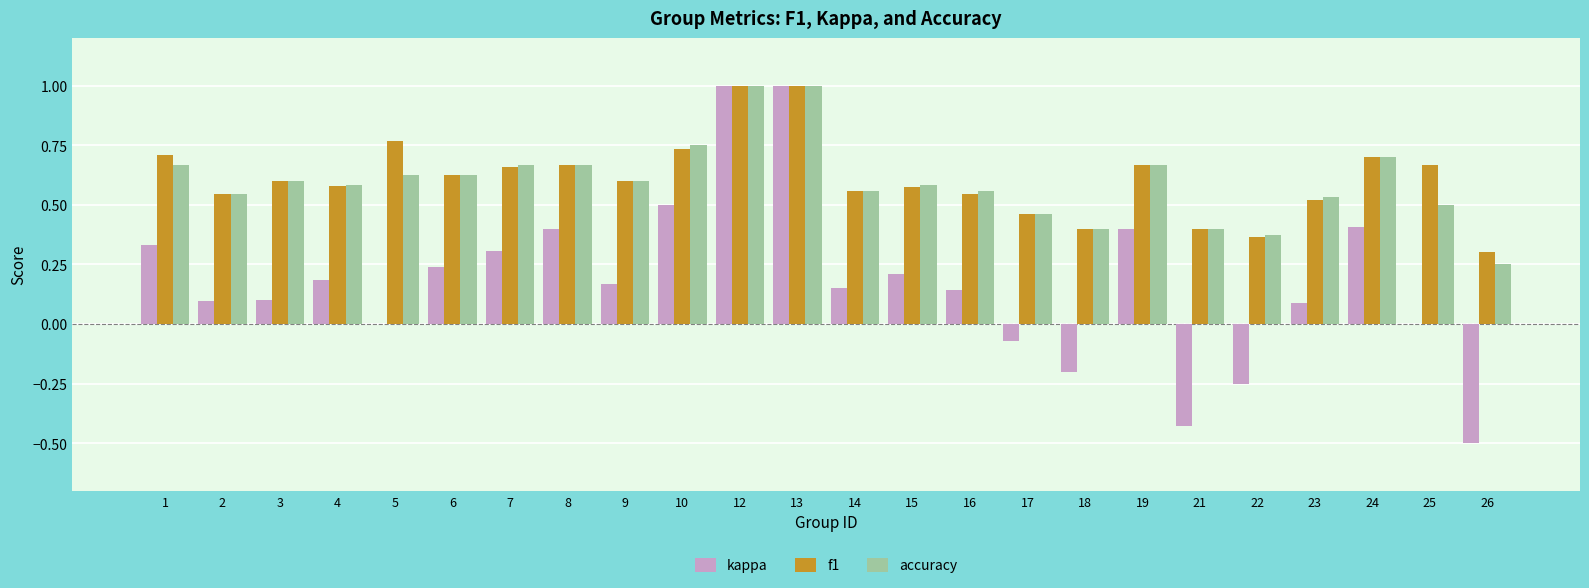

Which series changed the most between 9 and 19?

kappa